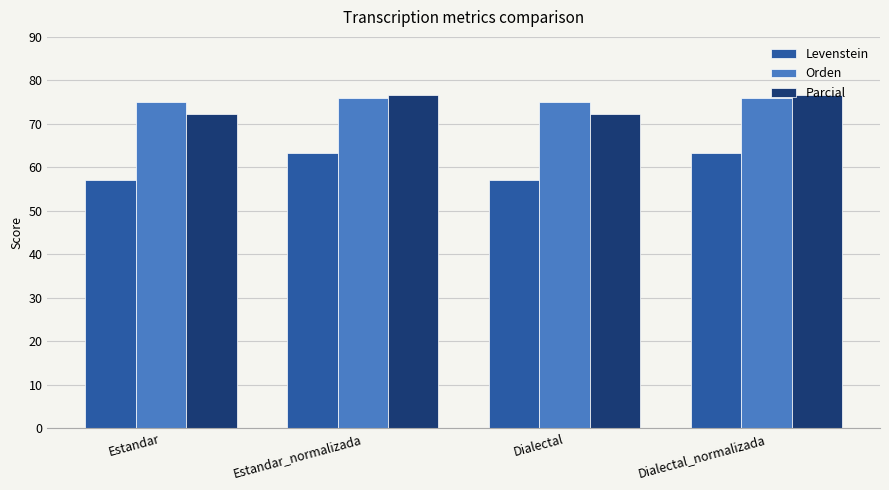

What value does the Levenstein series have at Estandar_normalizada?

63.4